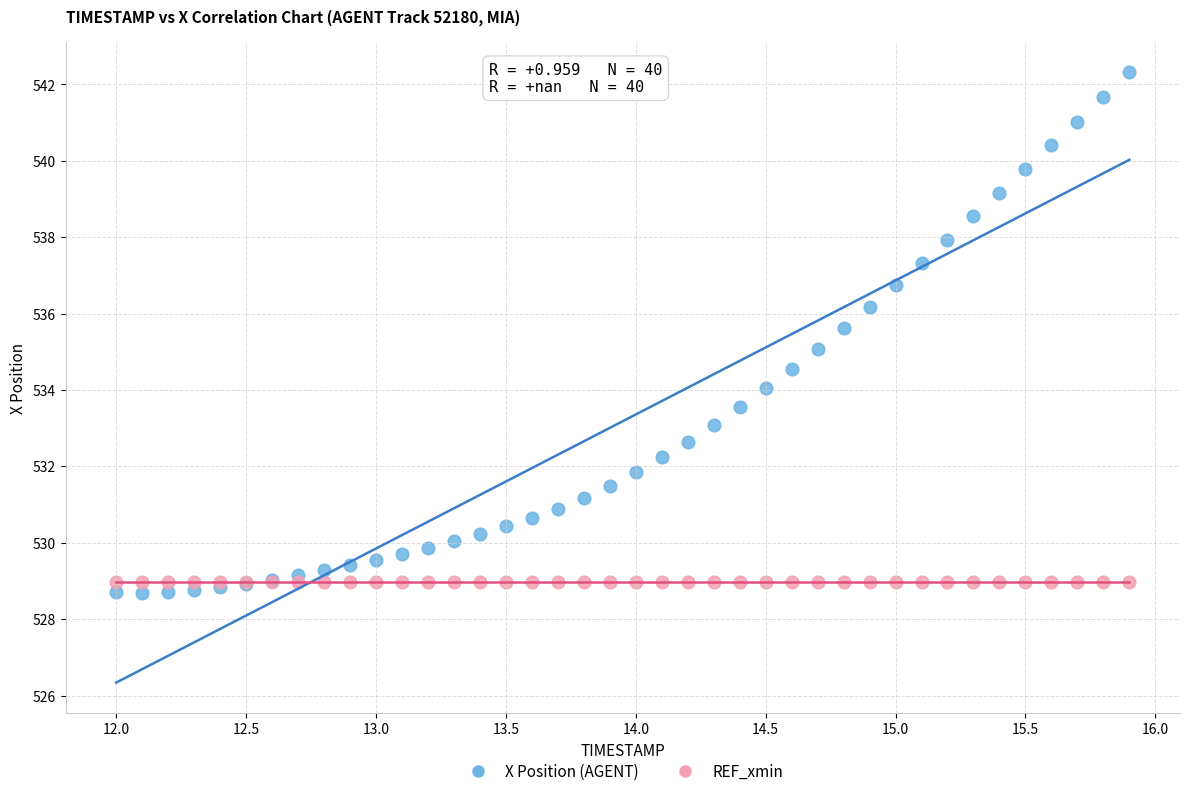

Which series reaches the maximum Y coordinate?

X Position (AGENT)